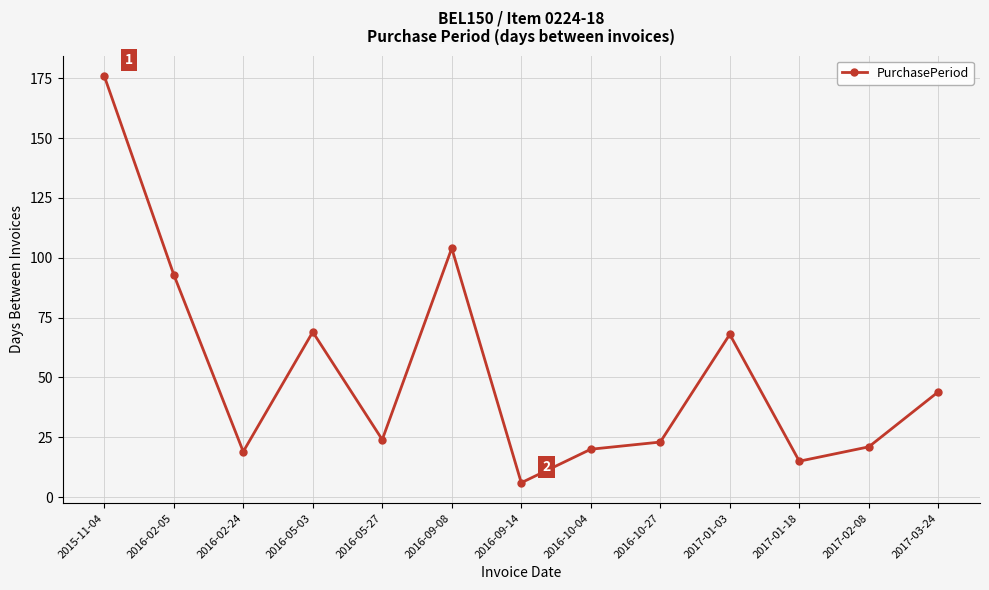

How many points are higher than both their immediate neighbors (excluding endpoints)?

3